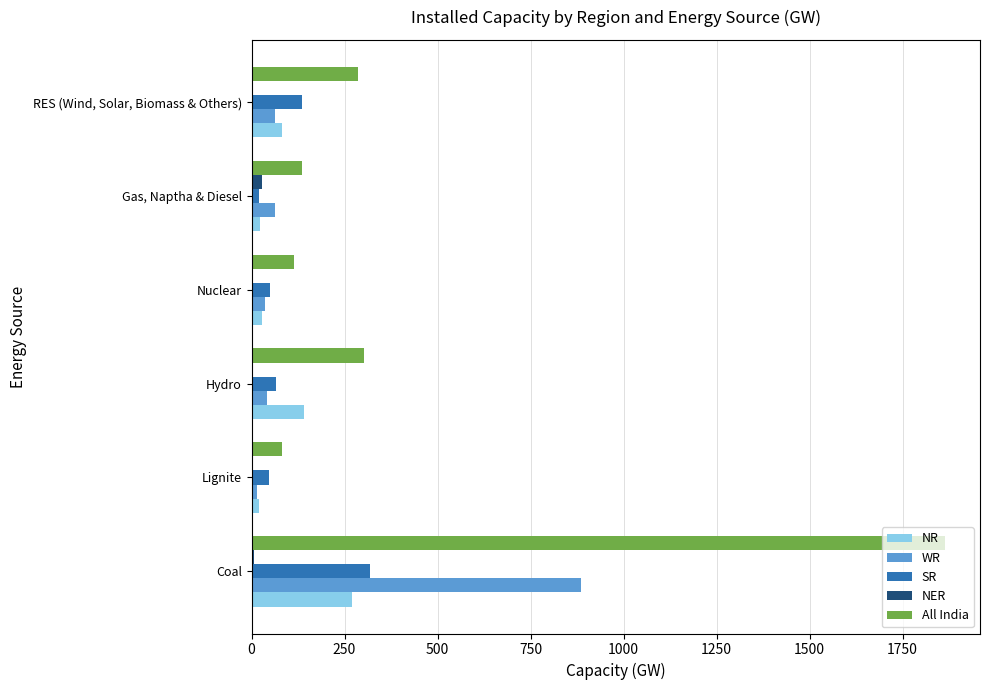

Is the value of NER at Lignite greater than the value of SR at Coal?

No